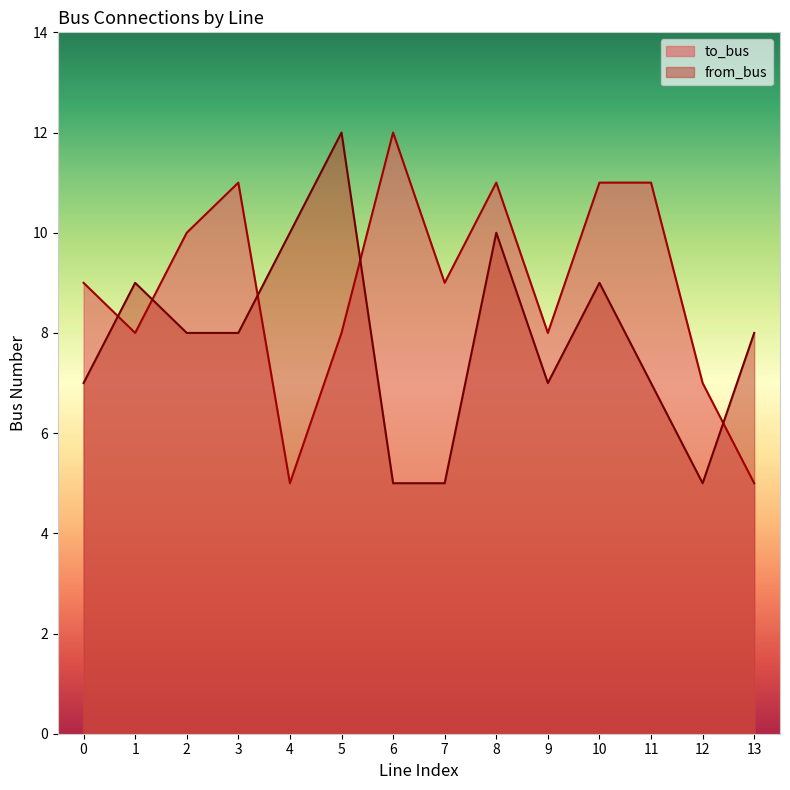

Does the chart have visible grid lines?

No